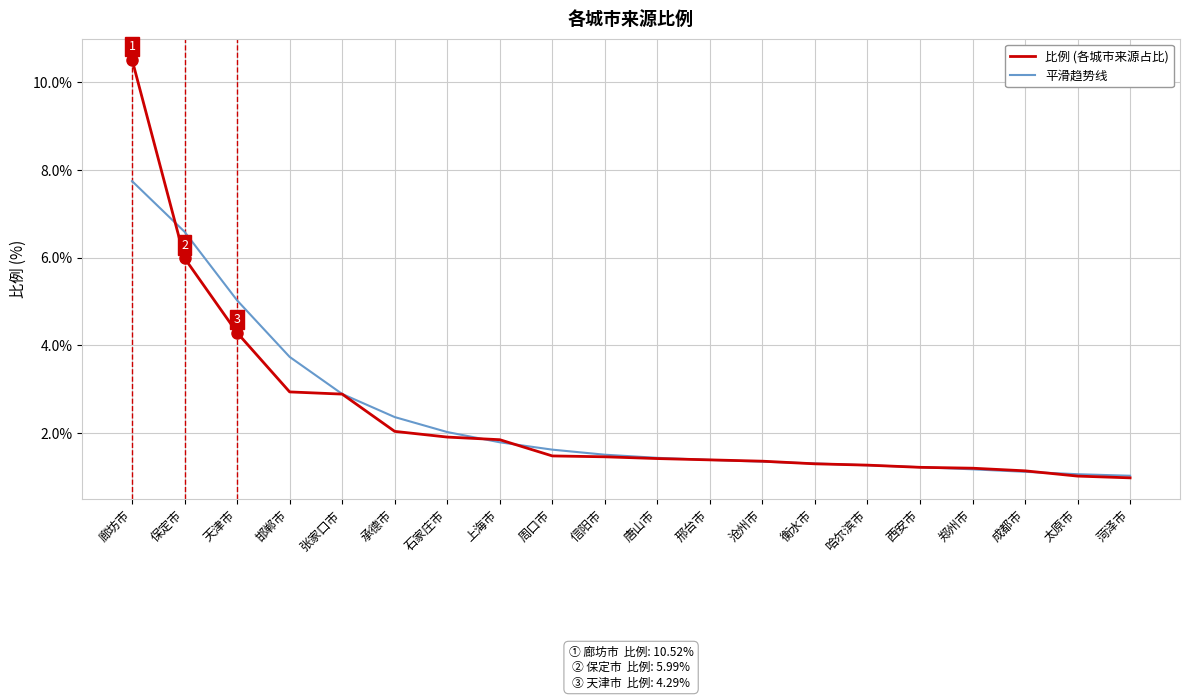

Where do 比例 (各城市来源占比) and 平滑趋势线 first cross each other?

廊坊市 and 保定市